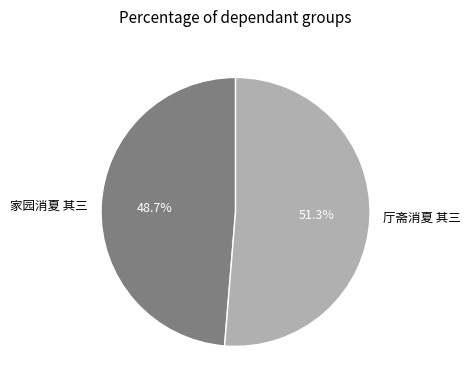

Count the number of slices in the pie.

2